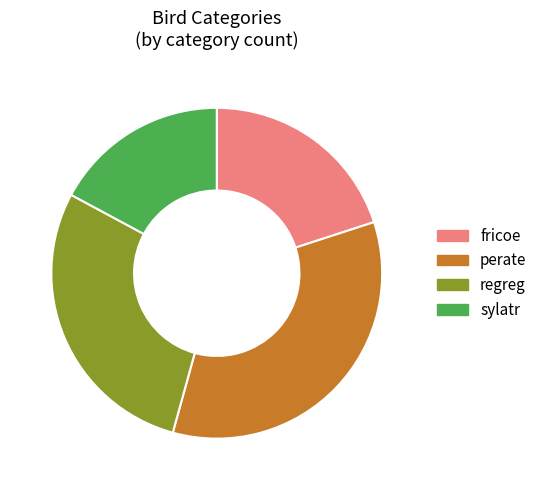

Combined, do fricoe and perate account for over 50%?

Yes